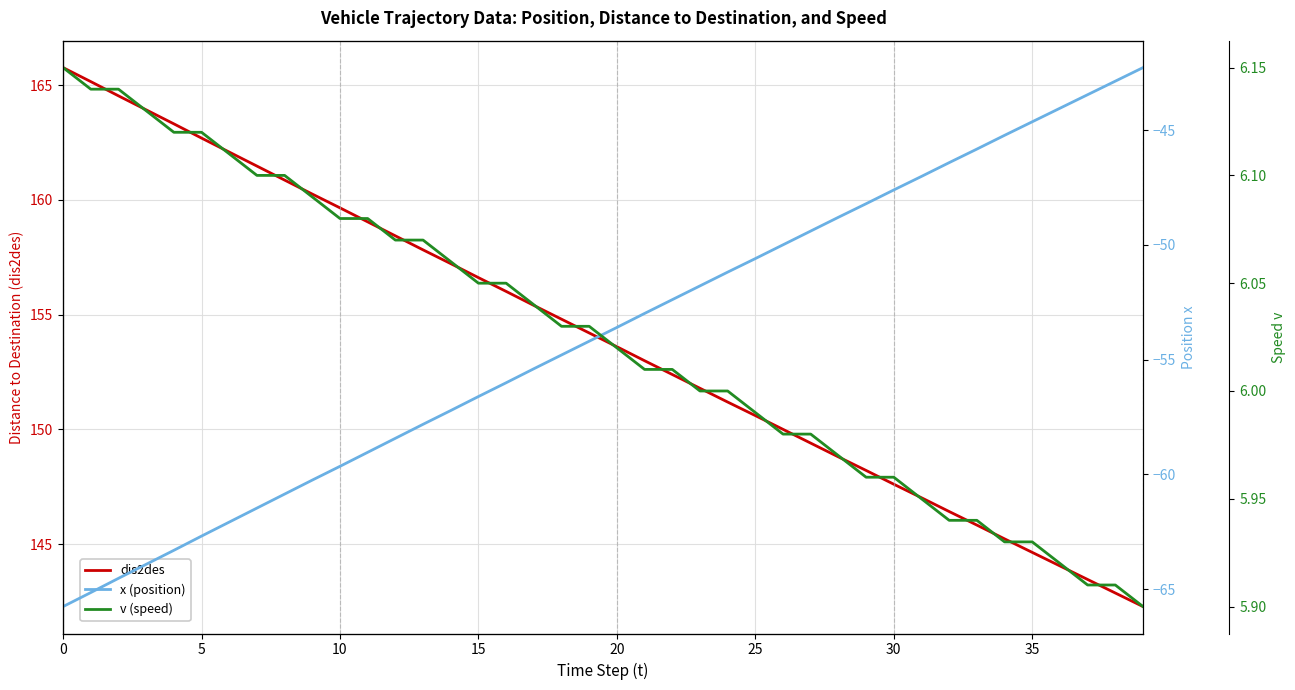

How many lines are shown in the chart?

3